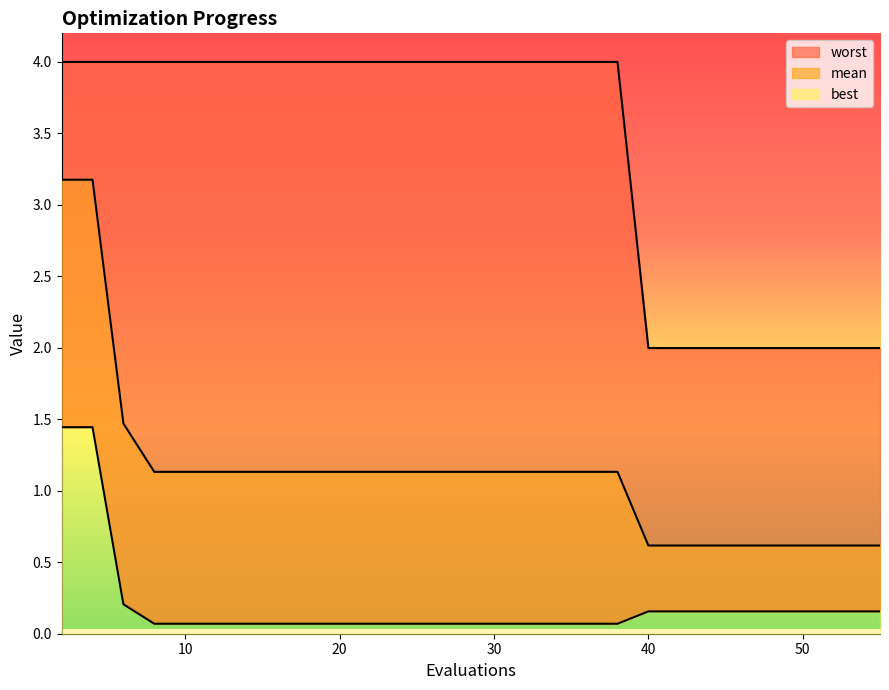

Count the worst values in the range 1 to 3.

10